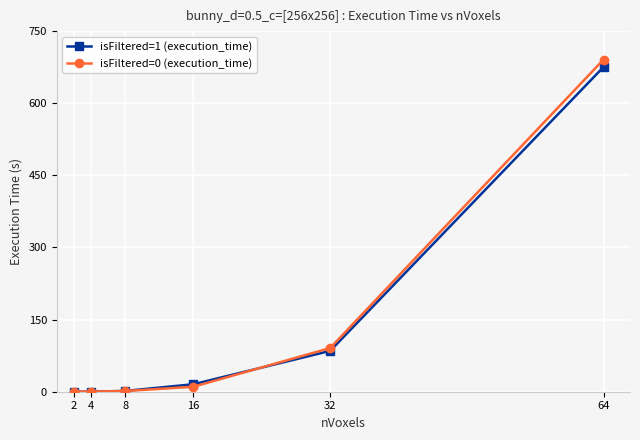

At which category is the sum across all series the highest?

64